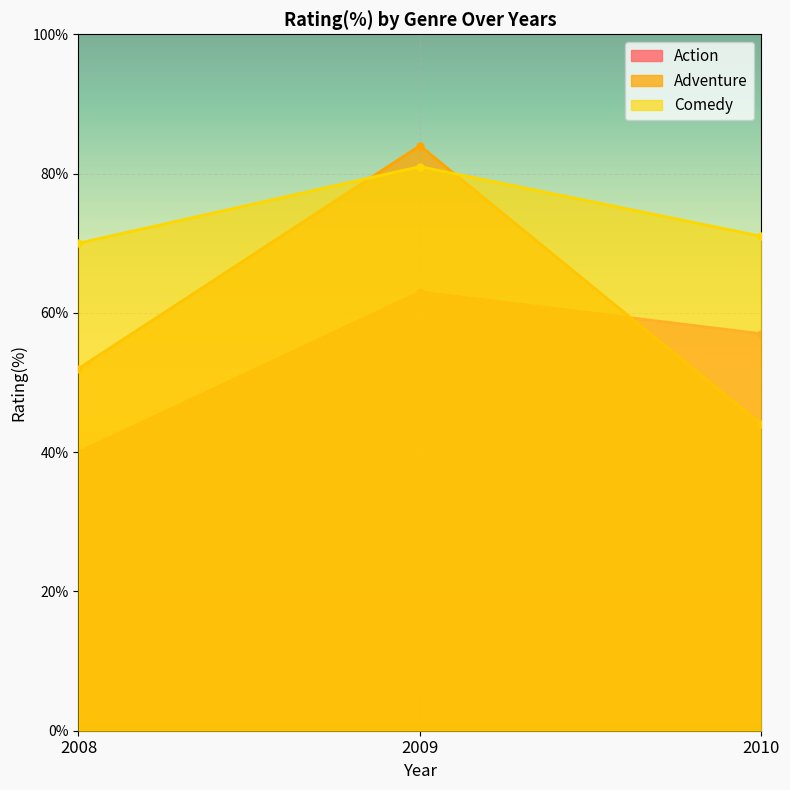

Is it true that Action equals 57 at 2010?

True